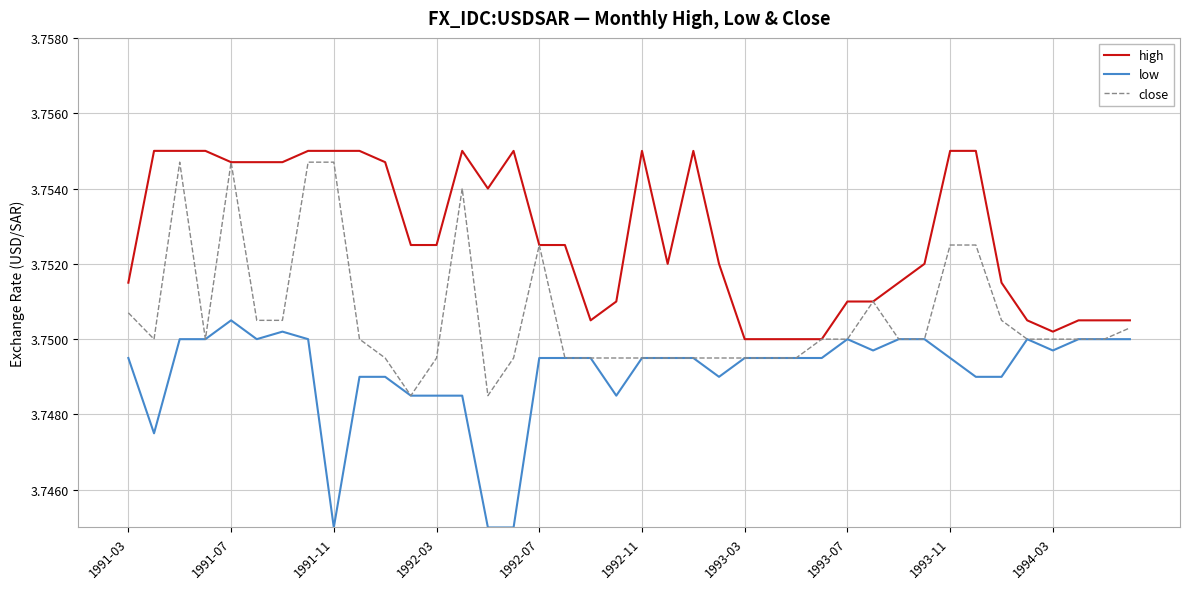

Rank the series by their average value, from lowest to highest.

low, close, high